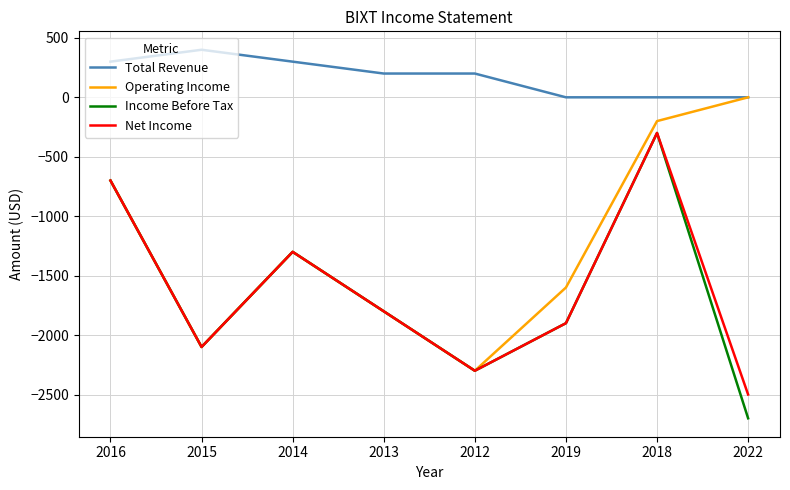

Where is the first local minimum for Income Before Tax?

2015